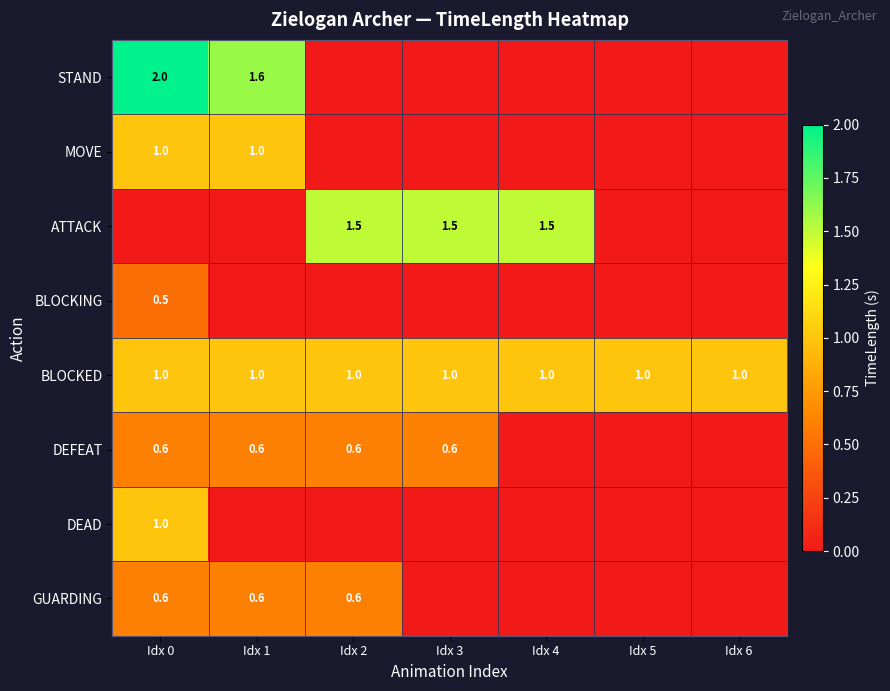

The value of ATTACK at Idx 4 is 1.5. True or false?

True